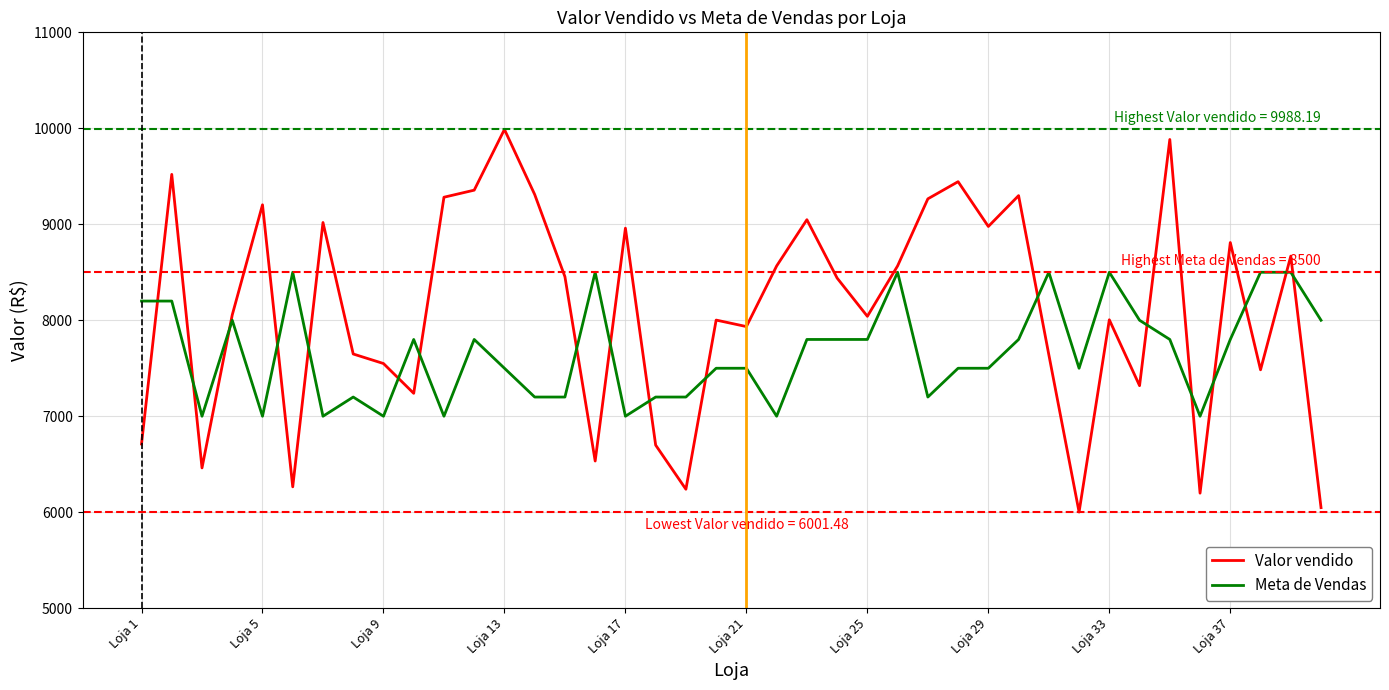

Which series has the largest range (max minus min)?

Valor vendido